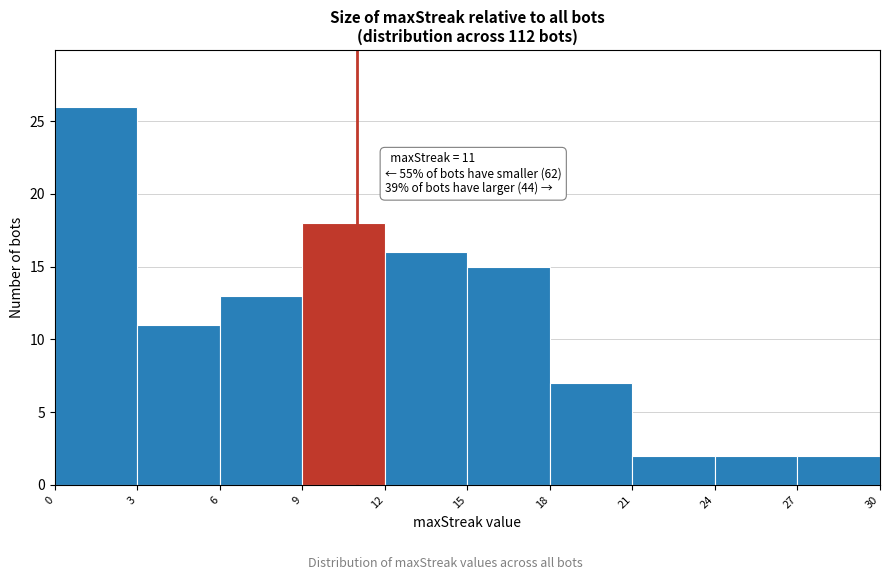

Over which range of the x-axis is the bar tallest?

0 to 3